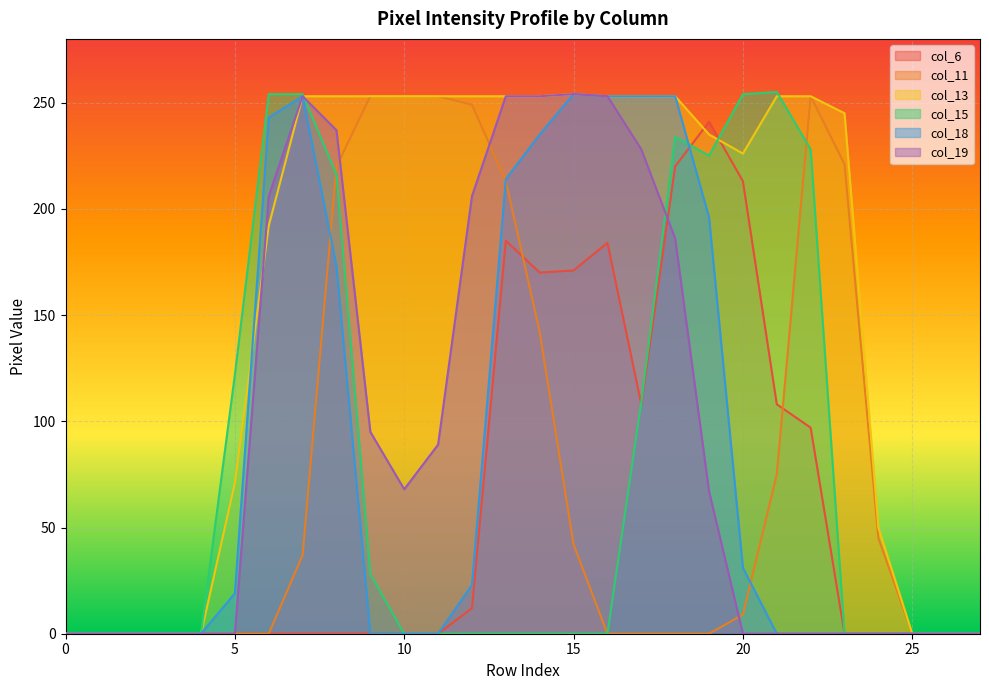

At which category does col_15 reach its first local peak?

18